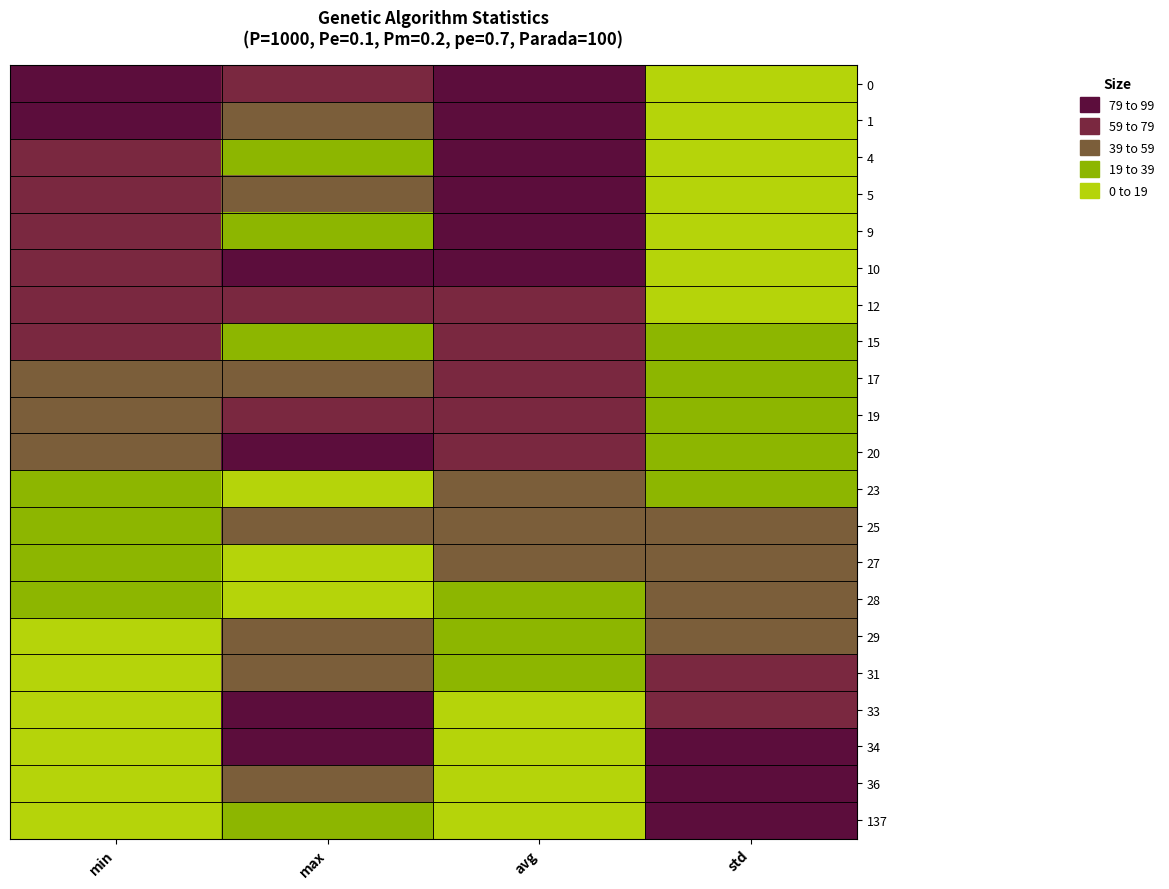

What is the total value across all series at avg?

1146.3